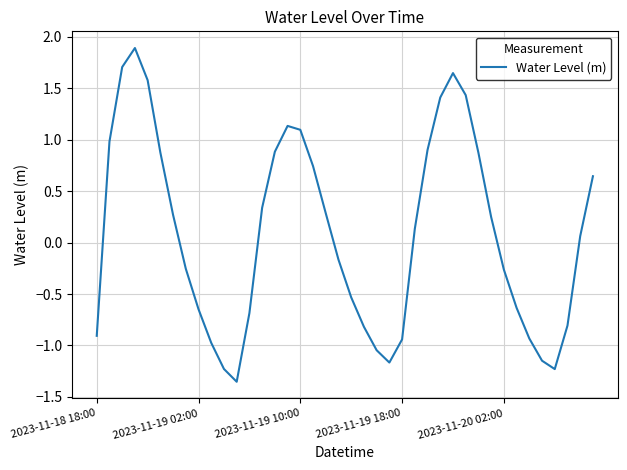

What is the difference between the maximum and minimum values?

3.2